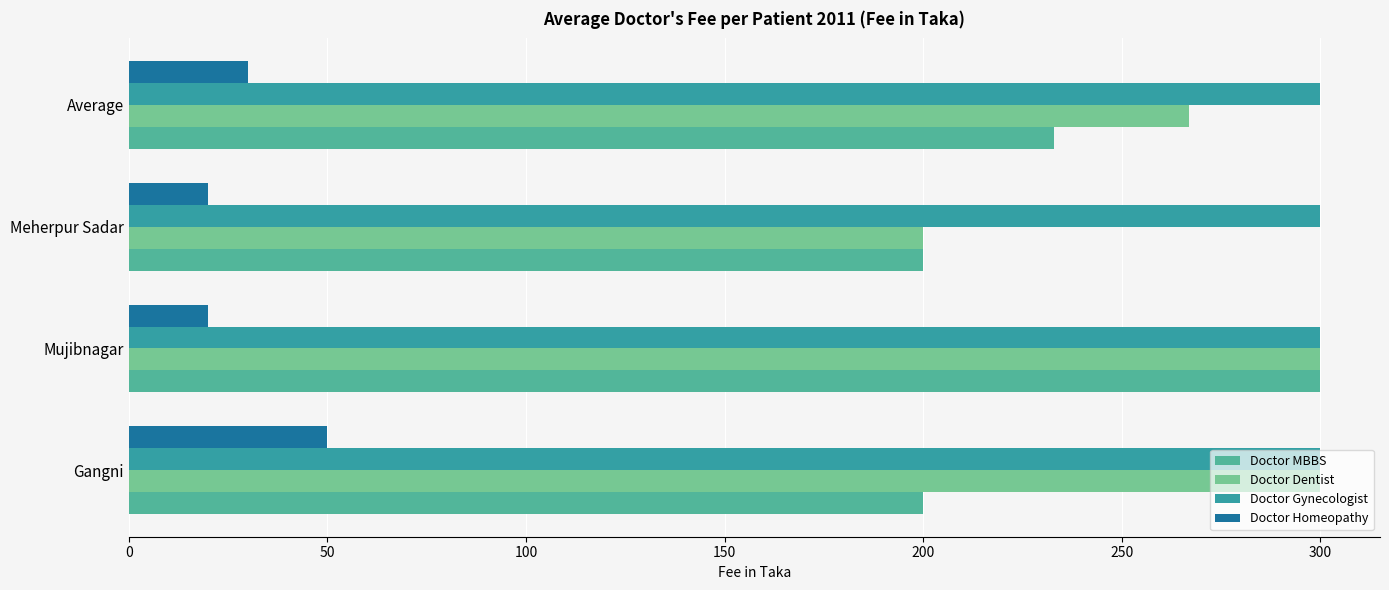

Count the number of categories in the chart.

4